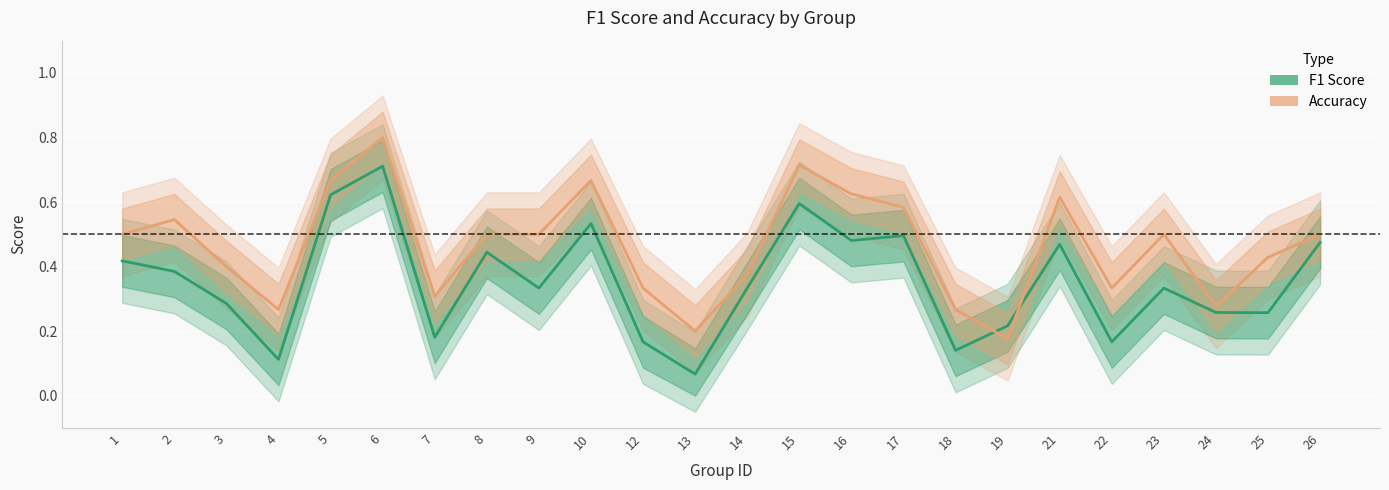

Which series has the largest range (max minus min)?

f1